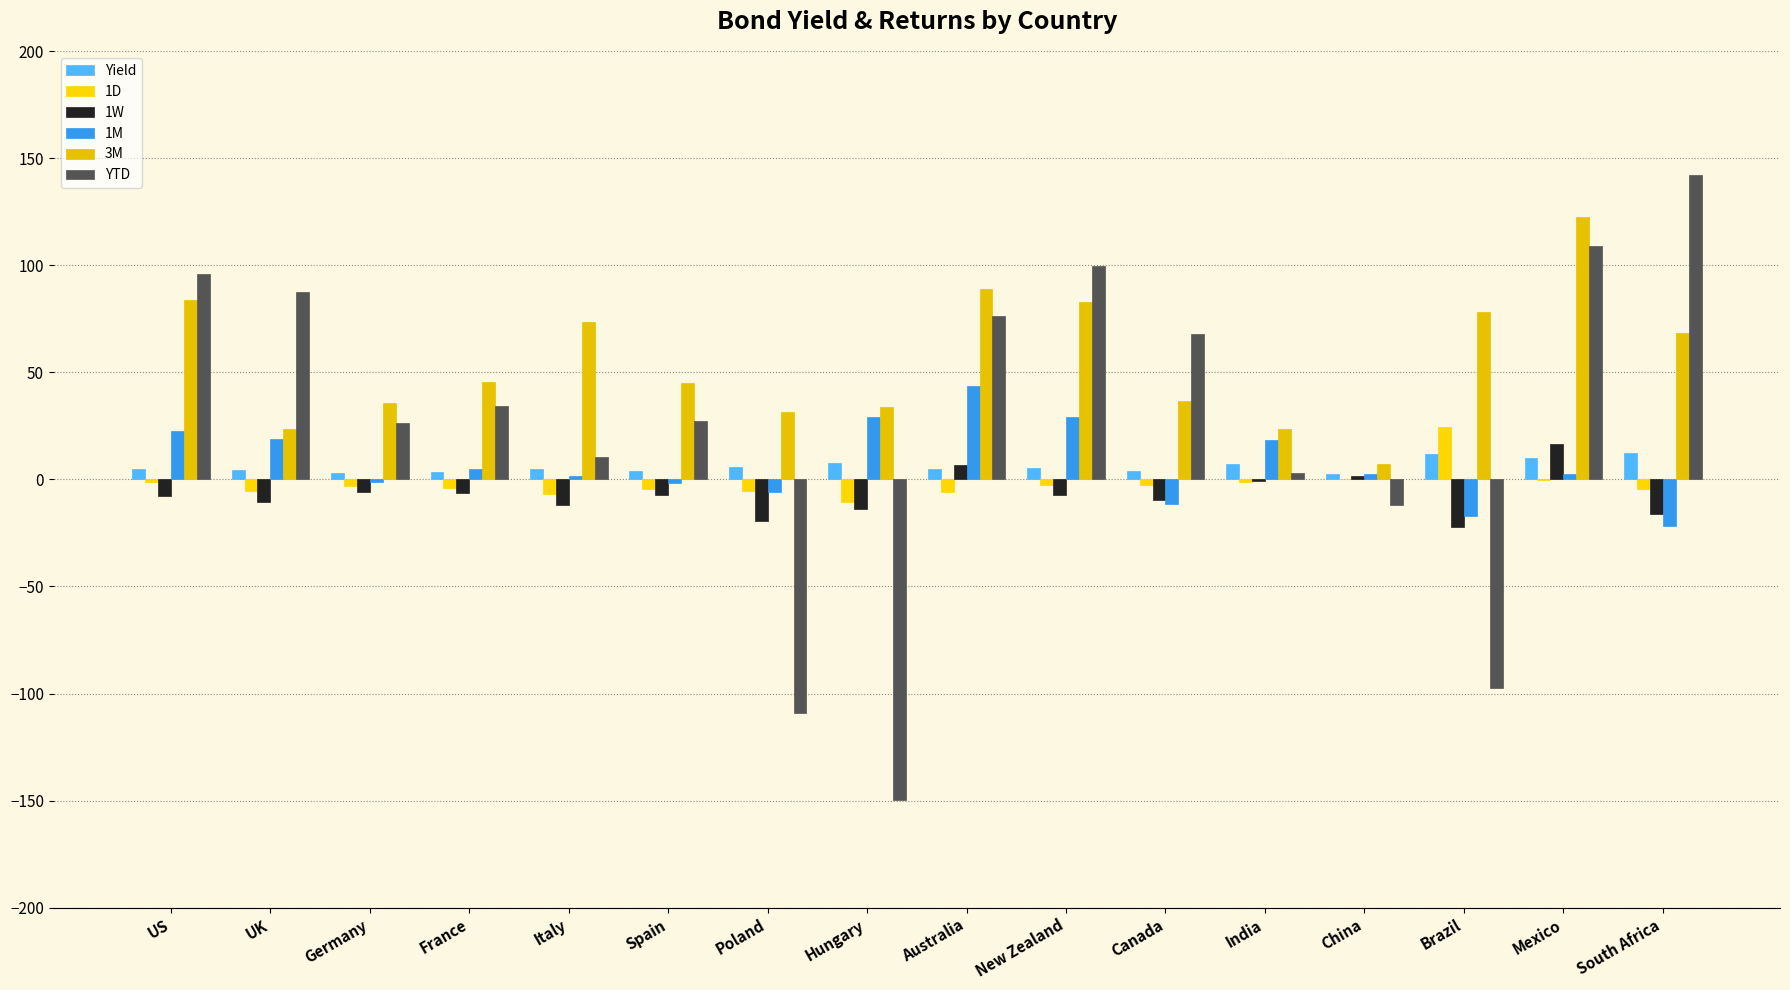

Which series has the largest total across all categories?

3M